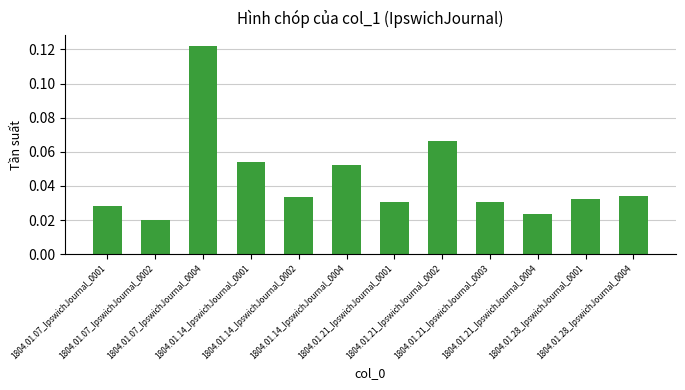

Count the number of categories in the chart.

12